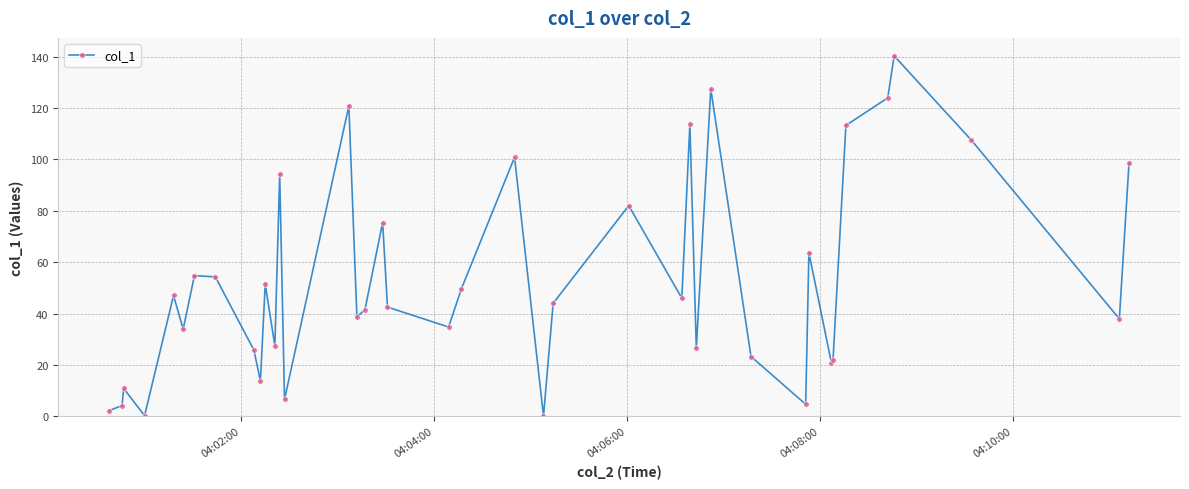

What is the greatest value displayed?

140.3